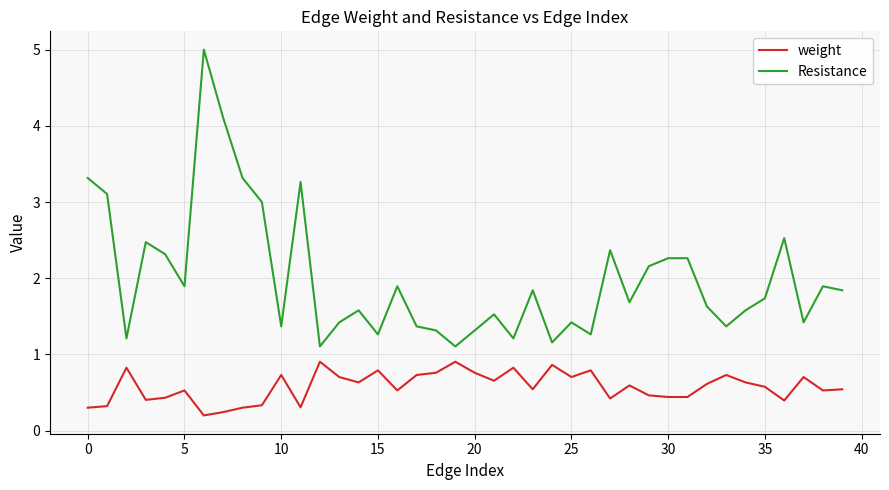

True or false: weight and Resistance cross at least once.

False